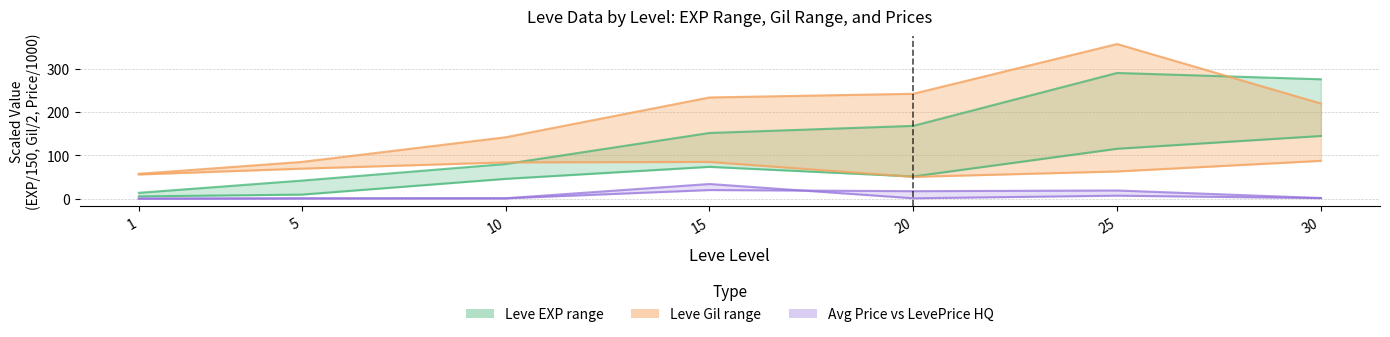

True or false: currentAveragePrice and Leve EXP upper cross at least once.

False